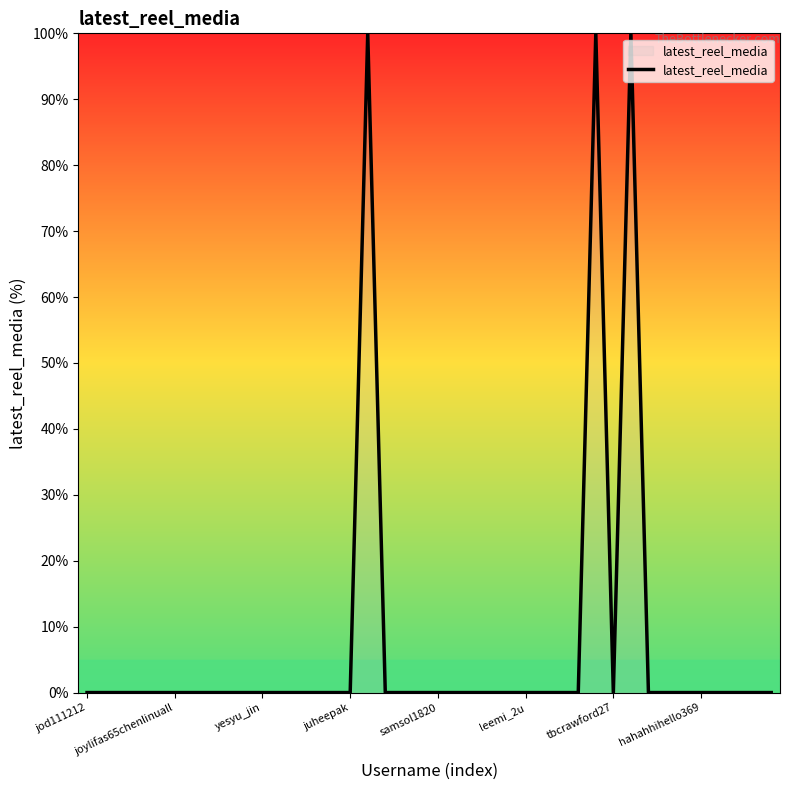

True or false: there are more than 1 points higher than both neighbors.

True